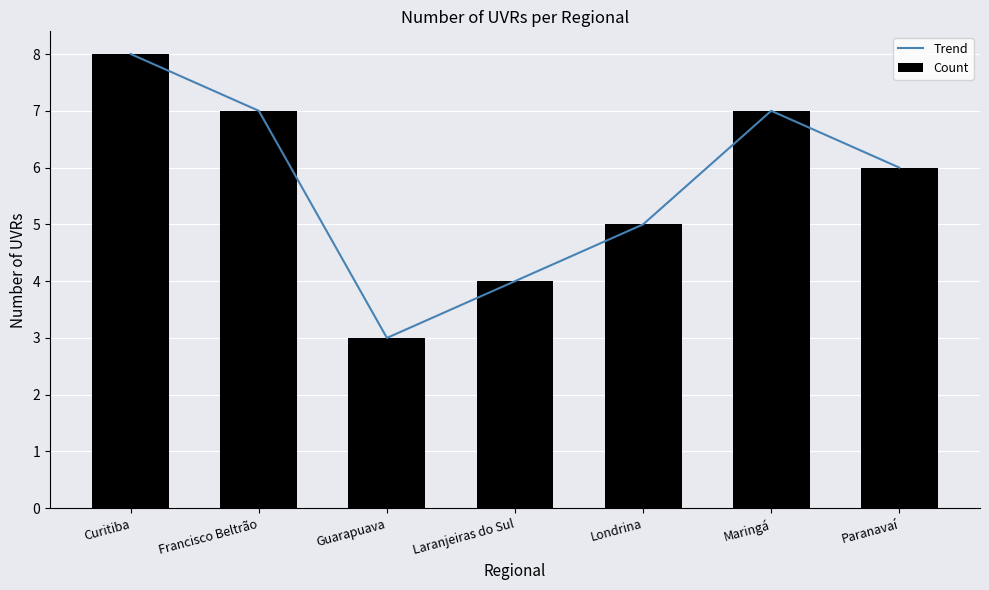

Does the chart contain stacked bars?

No